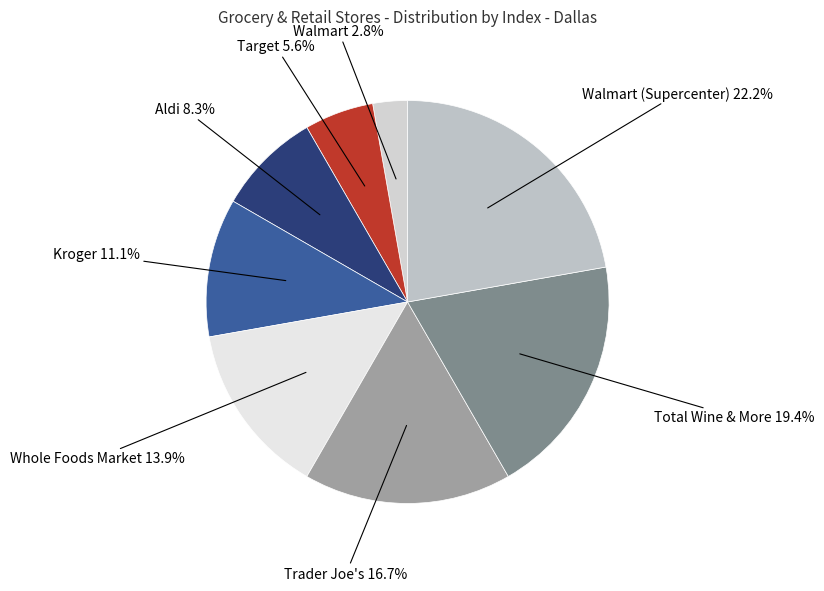

True or false: Target accounts for 6% of the total.

True